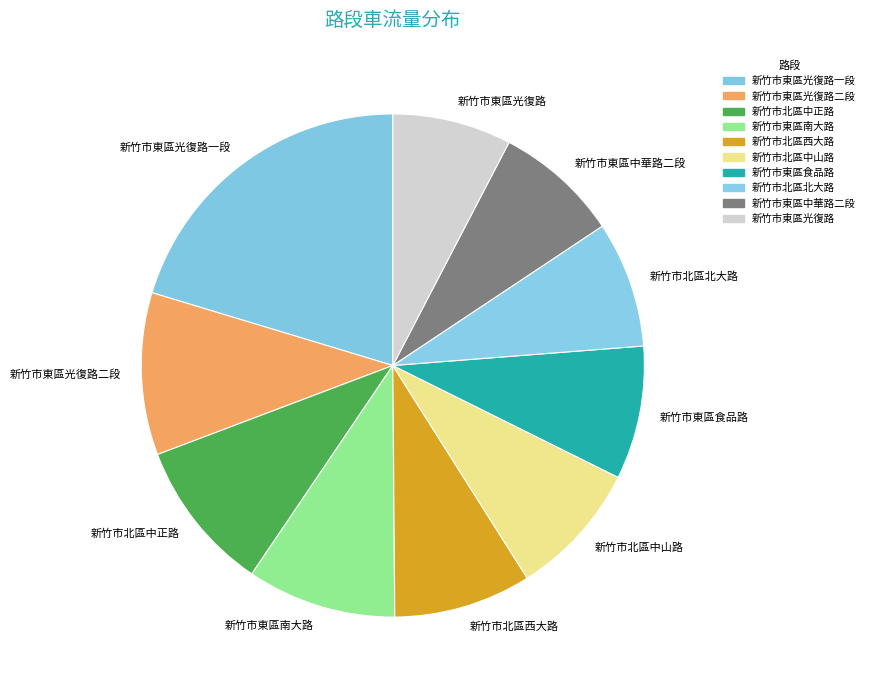

Is the sum of 新竹市東區光復路二段 and 新竹市北區中正路 greater than half?

No